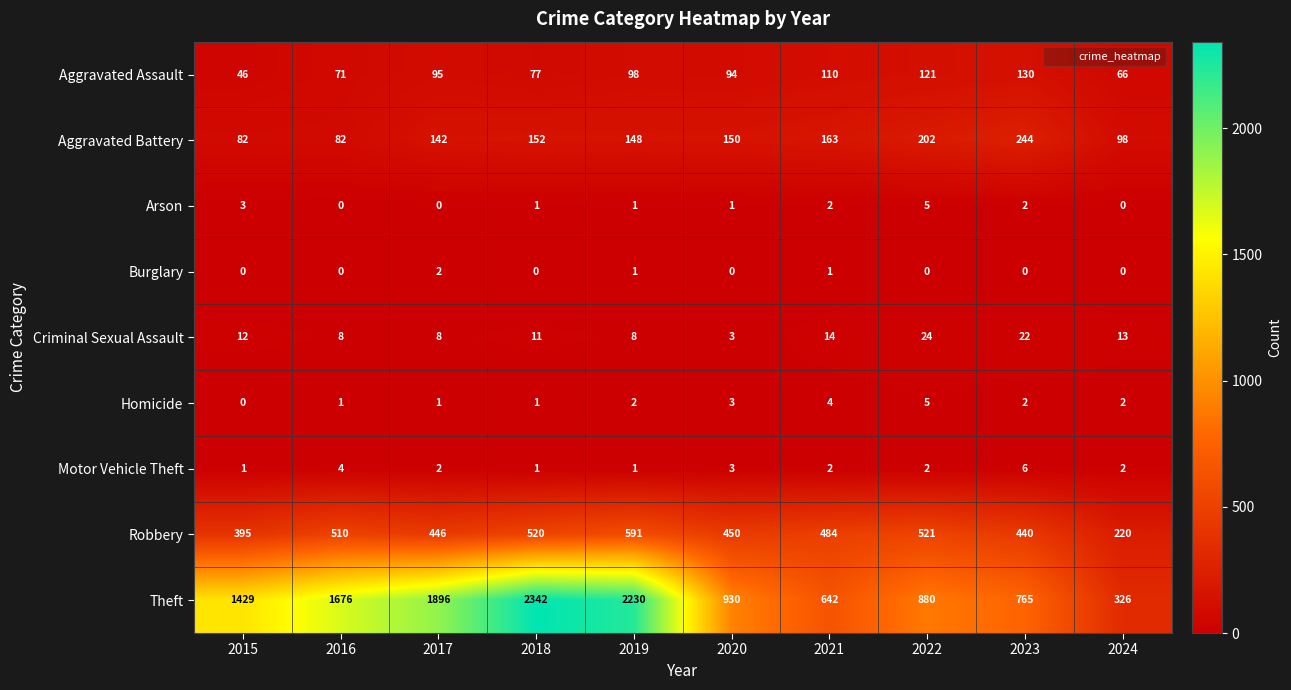

At which label is Criminal Sexual Assault closest to 13?

2024